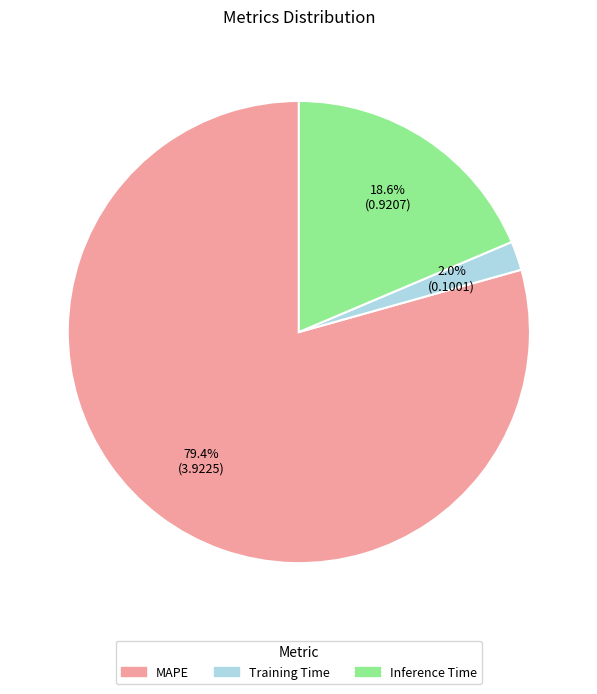

What percentage do MAPE and Training Time together represent?

81.4%